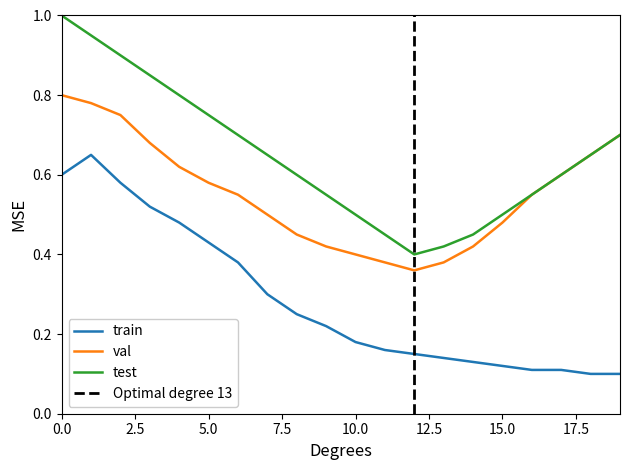

Is it true that statusN_H_ratio equals 0.2 at 5.0?

False